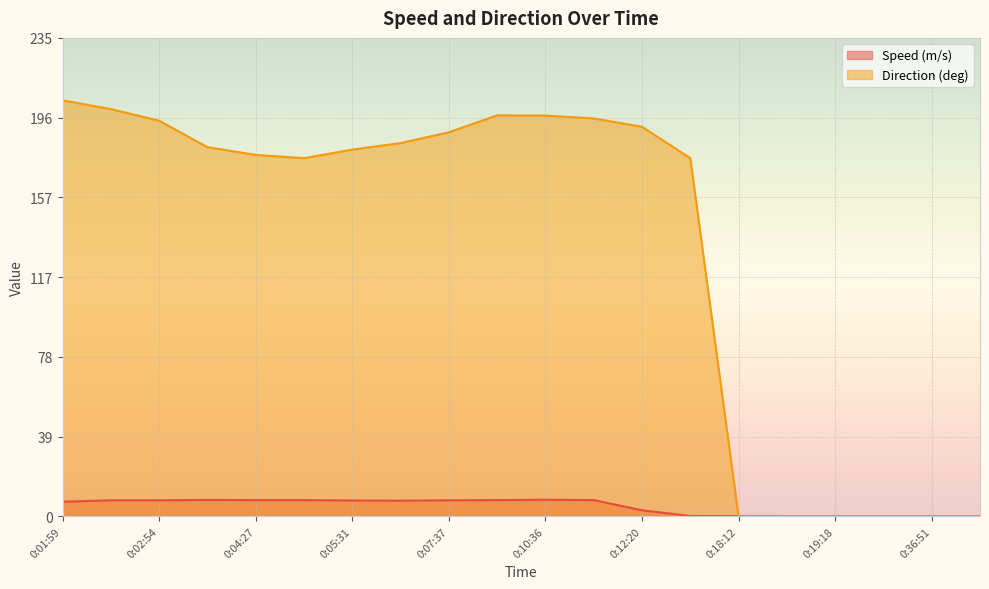

The value of Direction (deg) at 0:18:49 is 105.2. True or false?

False